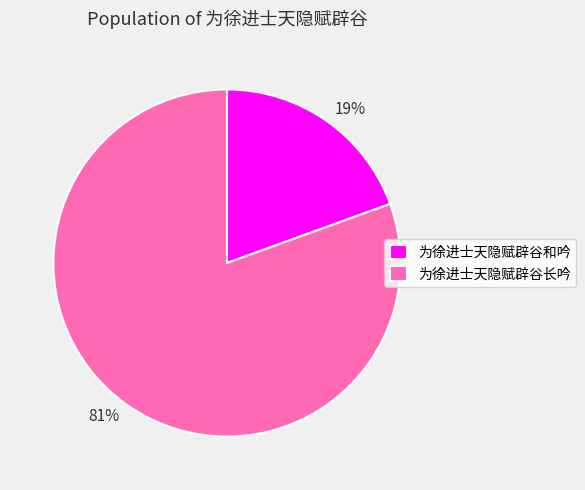

Which category accounts for the majority?

为徐进士天隐赋辟谷长吟